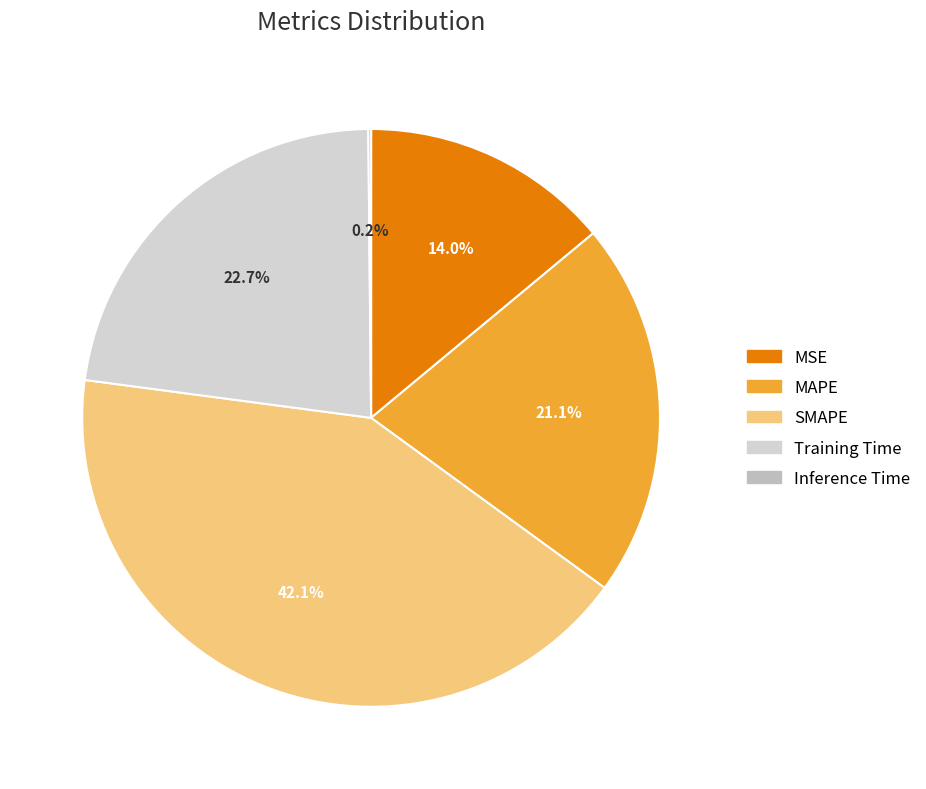

To the nearest percent, what is the combined percentage of SMAPE and Inference Time?

42%